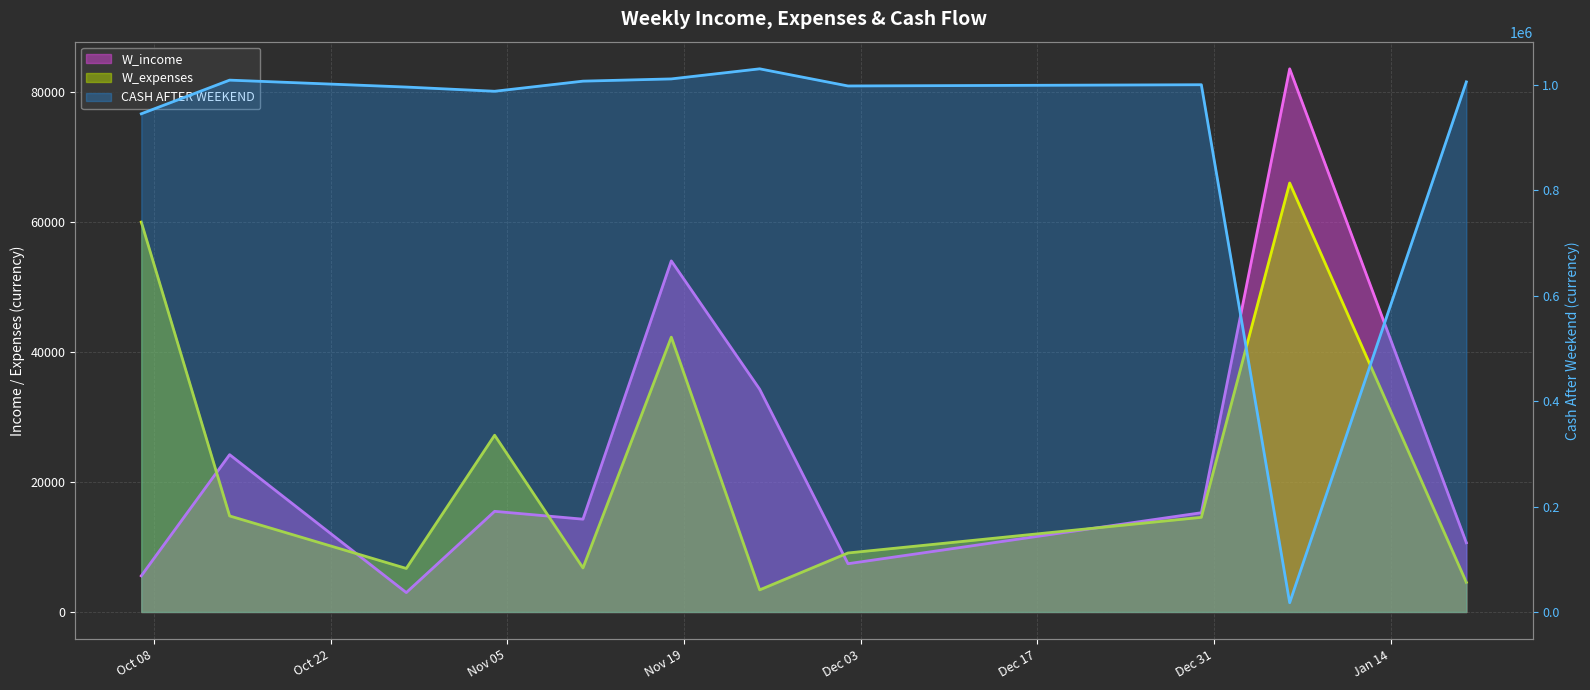

What is the average value of the W_expenses series?

23215